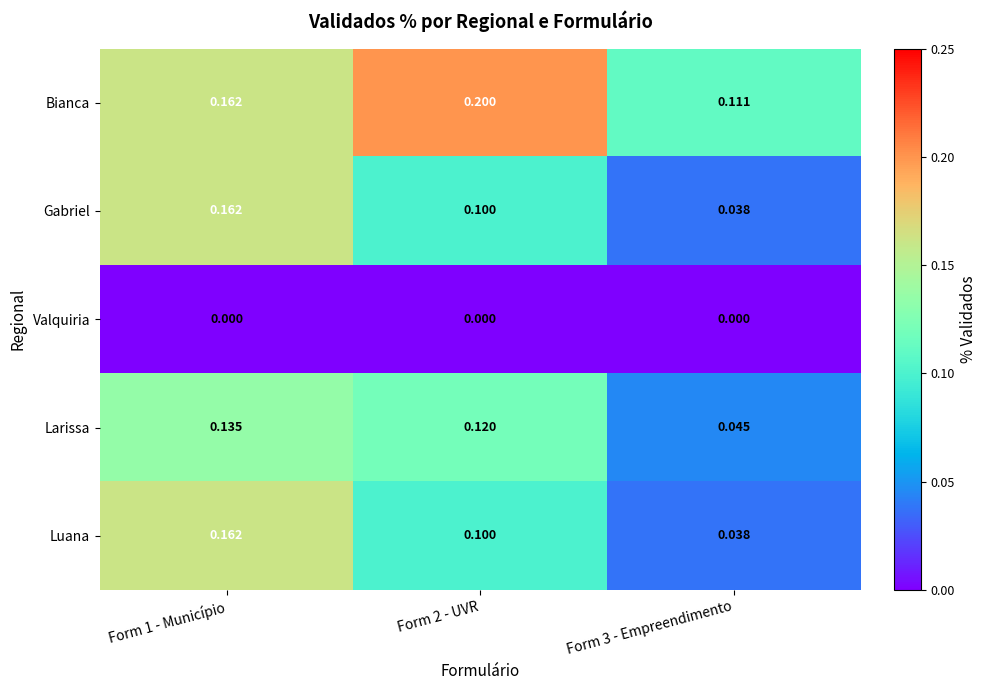

Which series changed the most between Form 2 - UVR and Form 3 - Empreendimento?

Bianca